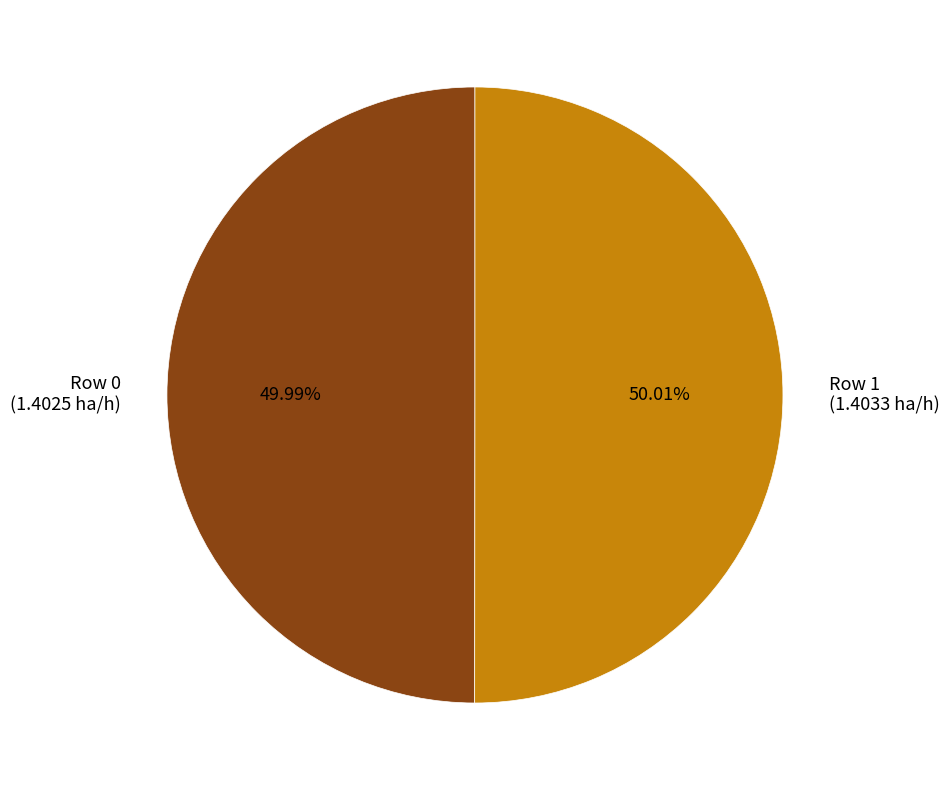

Do Row 0 and Row 1 together represent more than half of the pie?

Yes